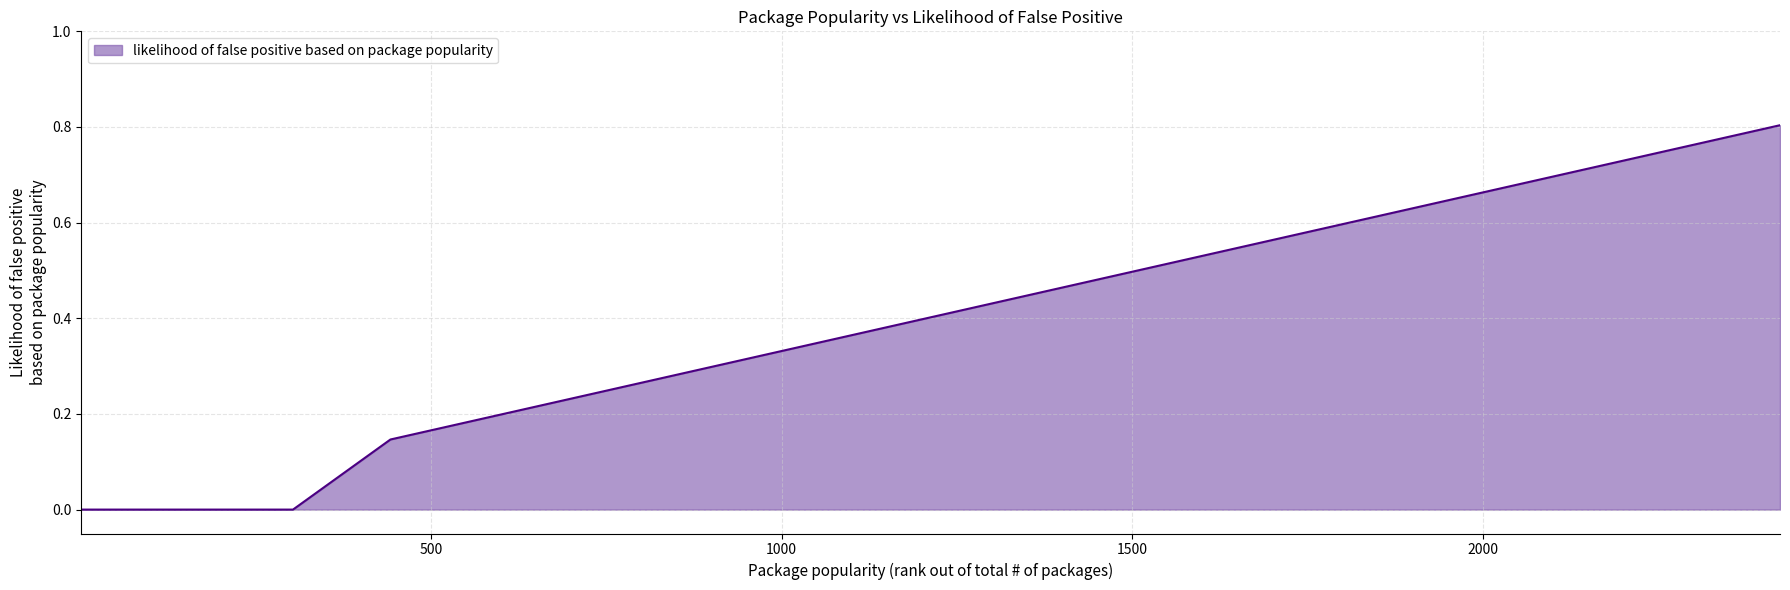

What is the maximum value shown in the chart?

0.8